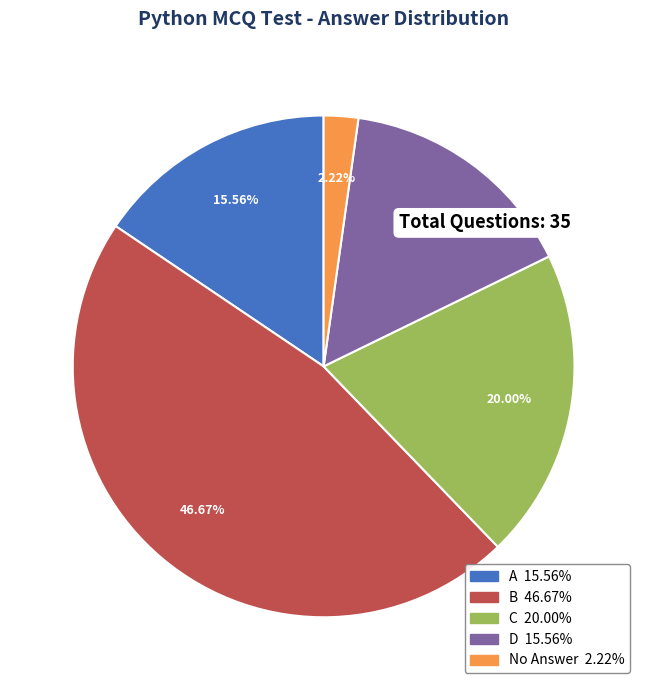

Combined, what portion of the pie is B and A?

62.2%